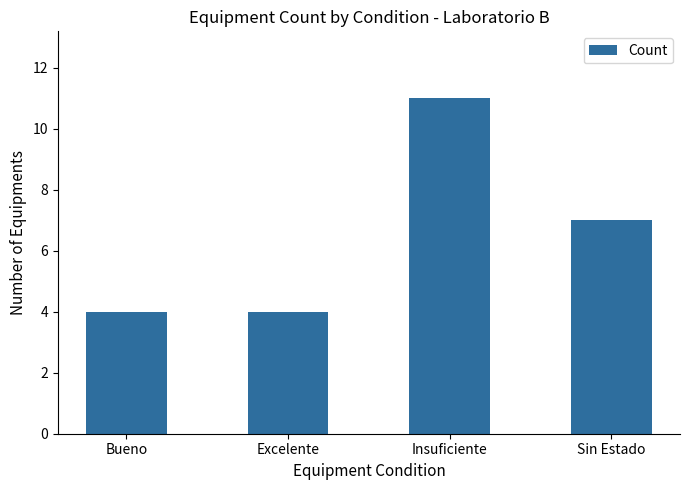

Reading left to right, extract all data points from this chart.

4	4	11	7